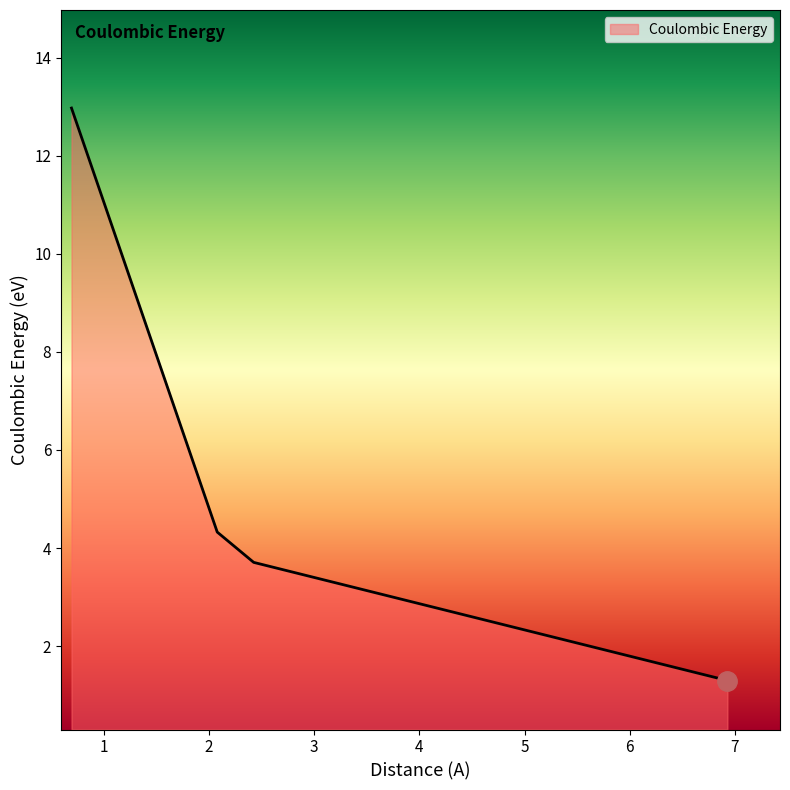

What is the difference between the maximum and second lowest values?

9.3